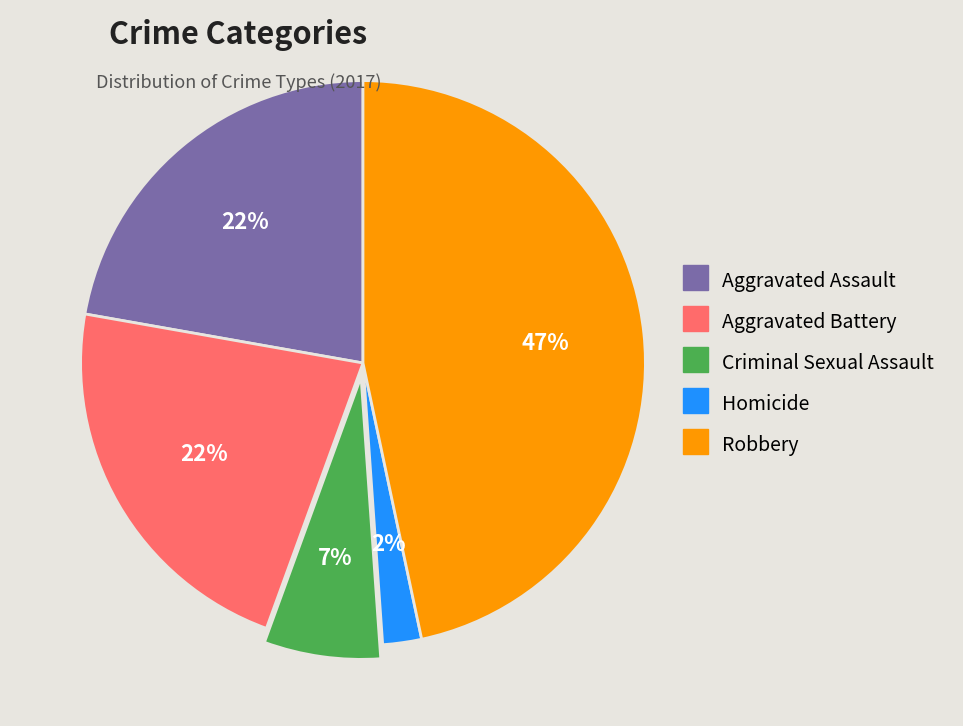

Is Robbery the majority of the pie?

No